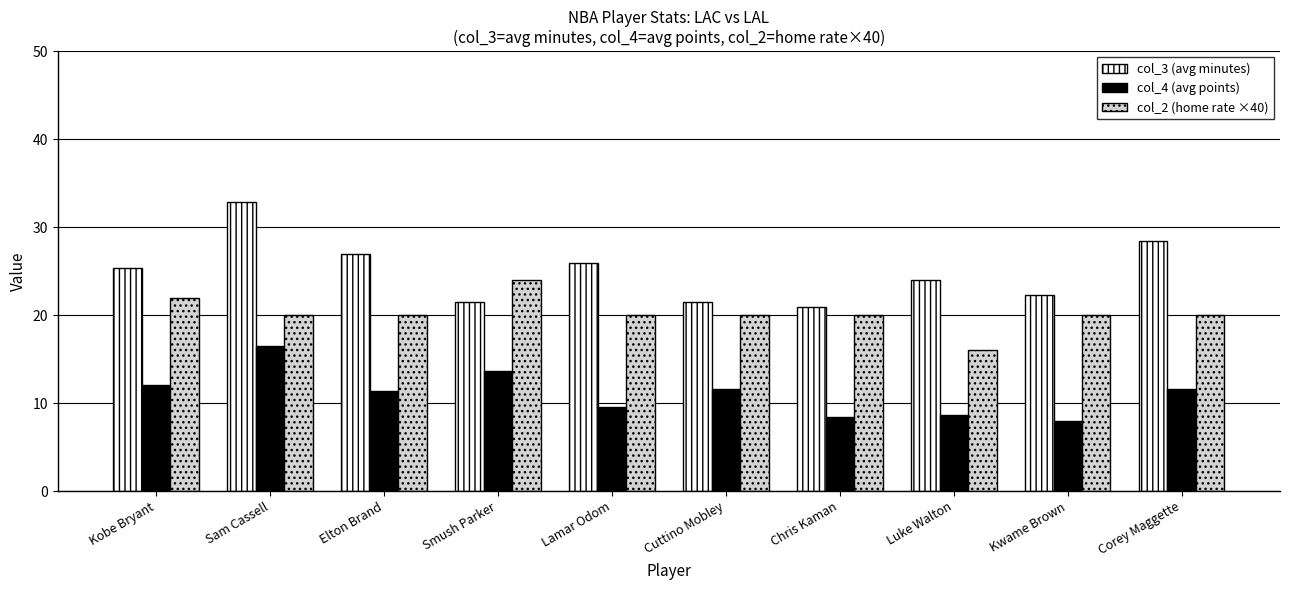

Which series changed the most between Elton Brand and Kwame Brown?

col_3 (avg minutes)